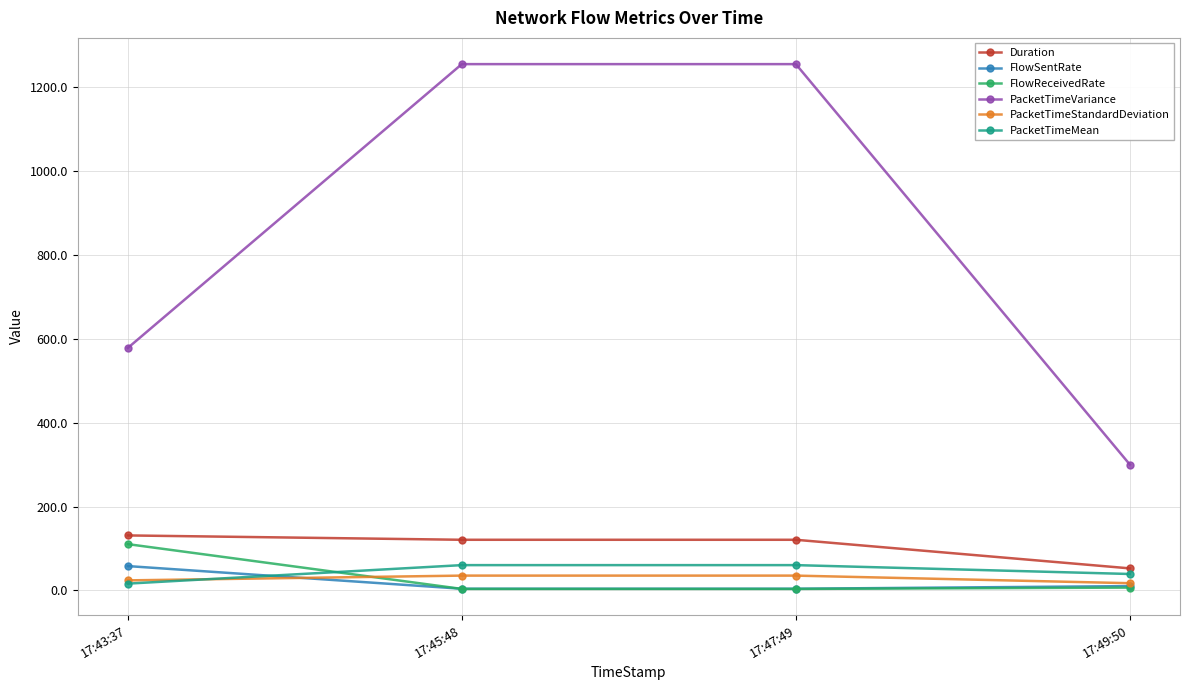

What is the sum of the FlowSentRate values at 17:47:49 and 17:49:50?

14.5